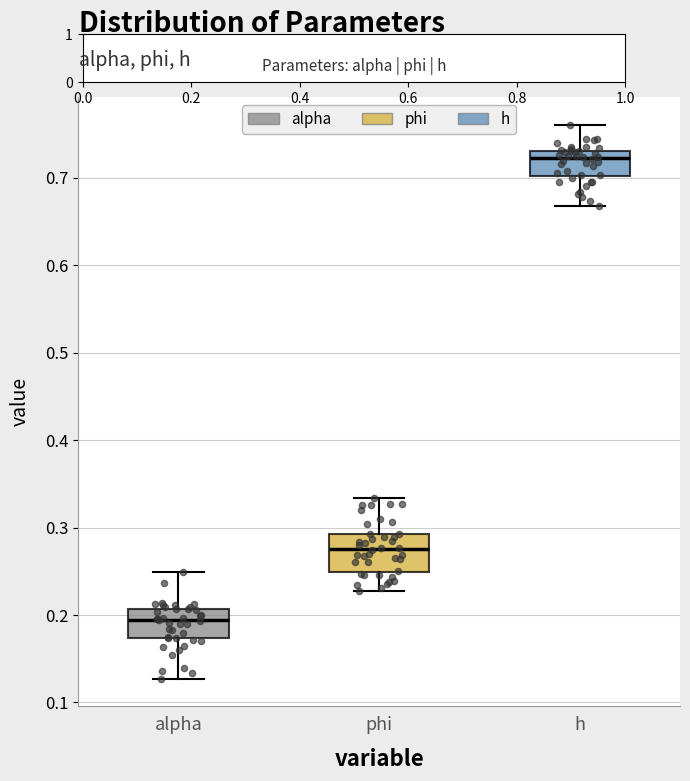

Reading left to right, read every box against the y-axis: the position of its median line, the range the box covers, and the ends of its whiskers. The values are not printed on the chart, so give them approximately, as read against the axis.

alpha: median 0.19, box 0.17 to 0.21, whiskers 0.13 to 0.25
phi: median 0.28, box 0.25 to 0.29, whiskers 0.23 to 0.33
h: median 0.72, box 0.70 to 0.73, whiskers 0.67 to 0.76